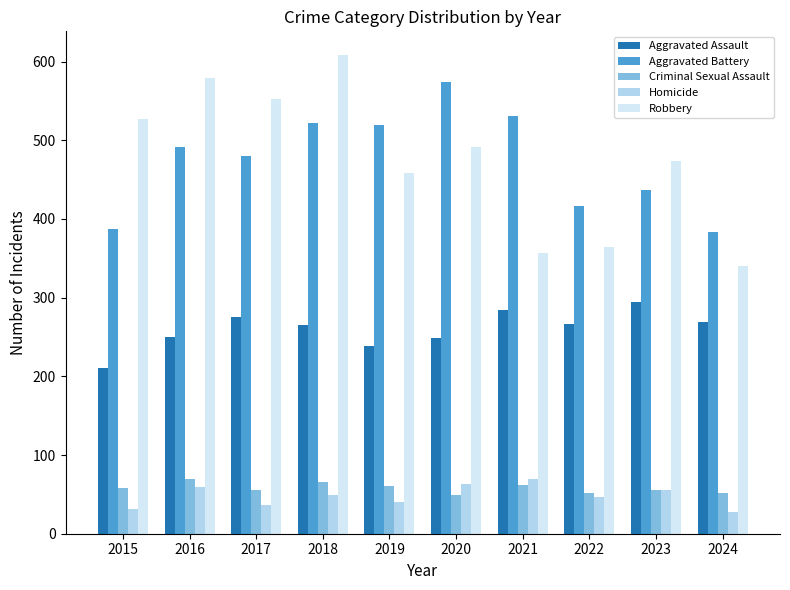

What is the smallest value displayed?

28